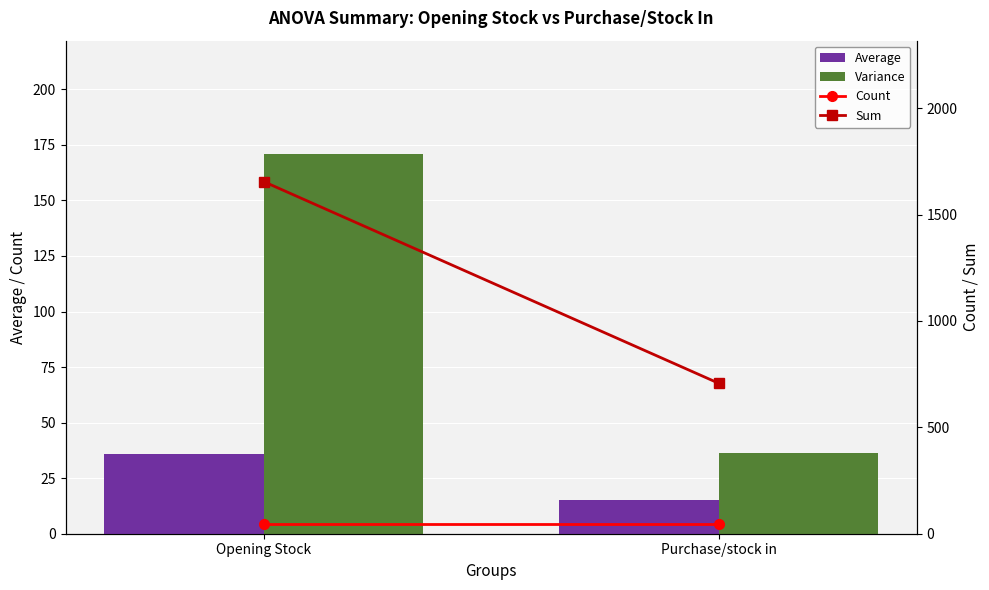

The Sum series shows 1173.5 at Purchase/stock in. True or false?

False